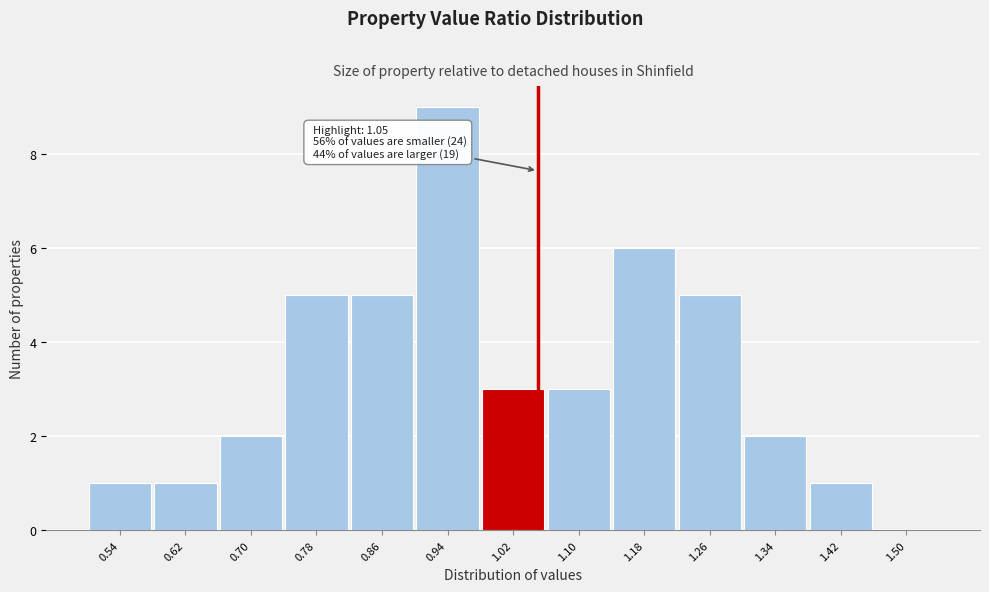

Over which range of the x-axis is the bar tallest?

0.90 to 0.98